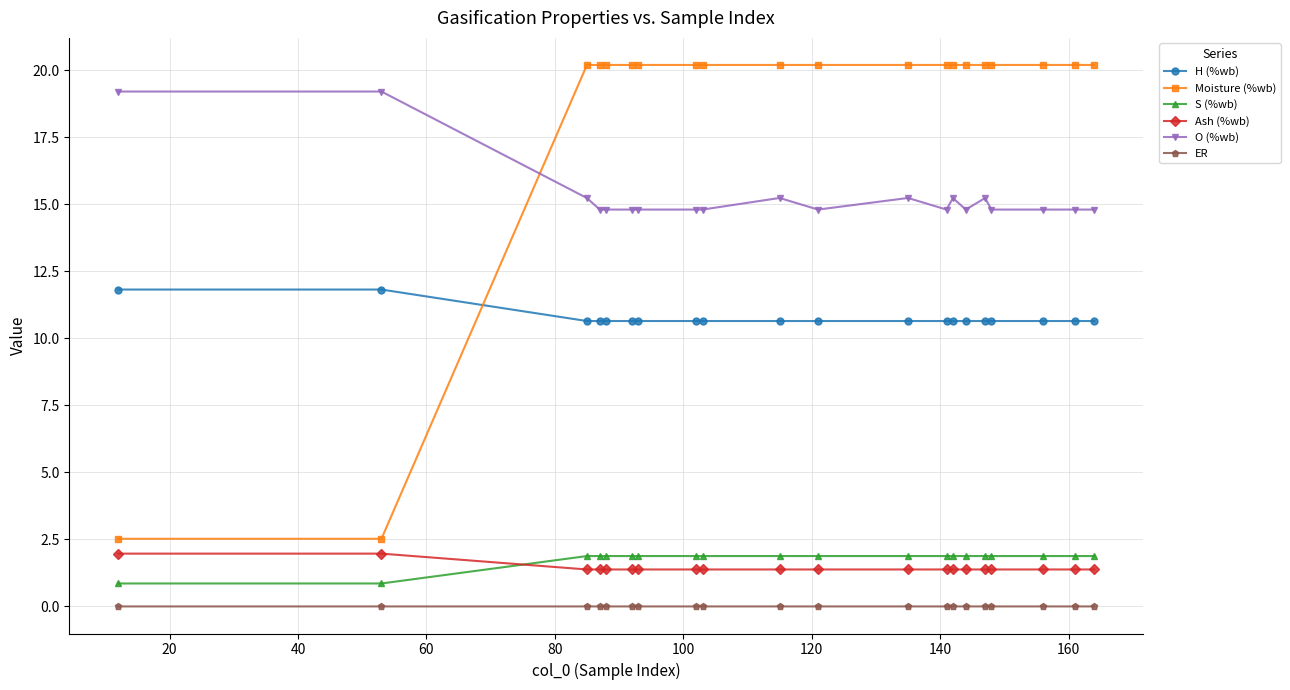

True or false: O (%wb) and ER cross at least once.

False